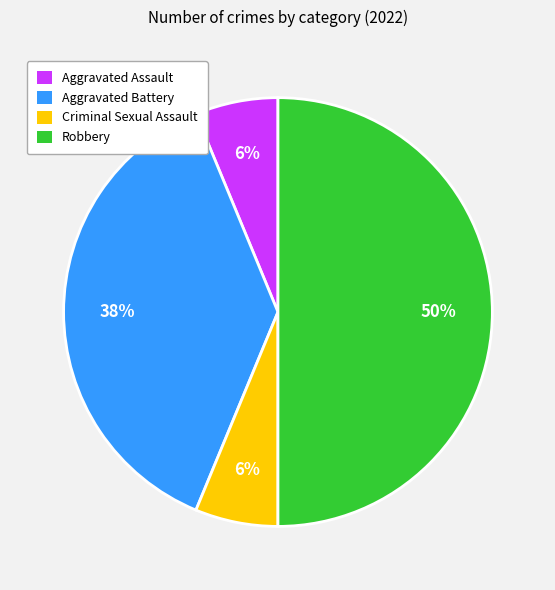

How many segments does this pie chart have?

4